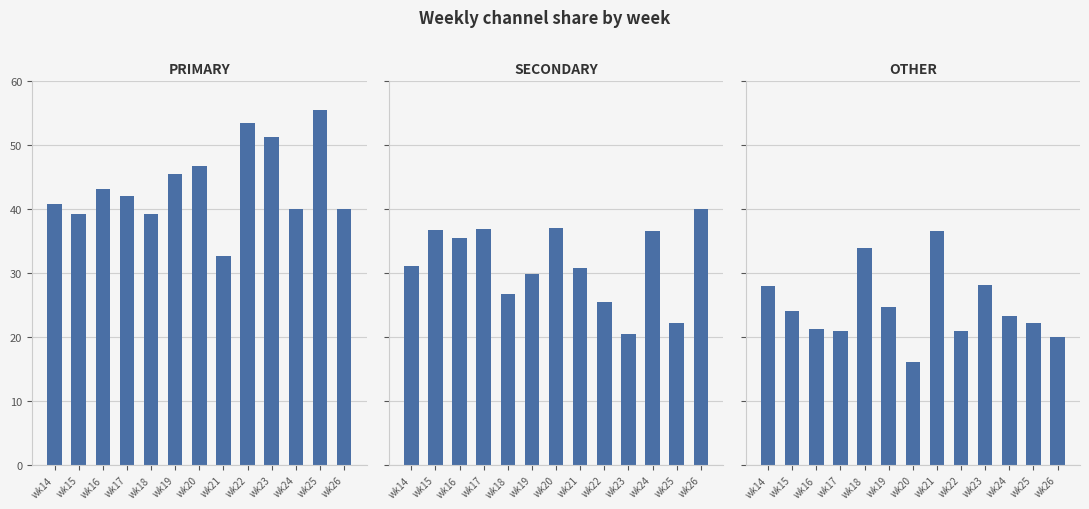

Read the OTHER value at wk26.

20.0